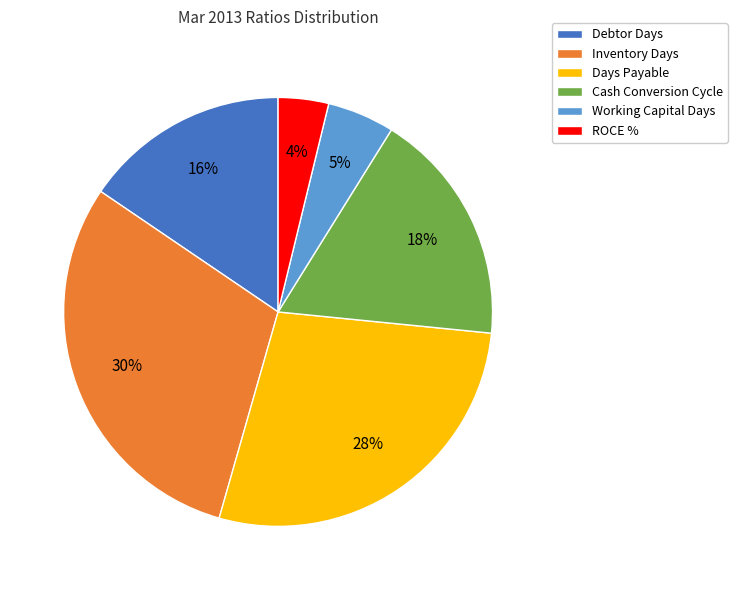

Is there any slice that represents more than half of the pie?

No